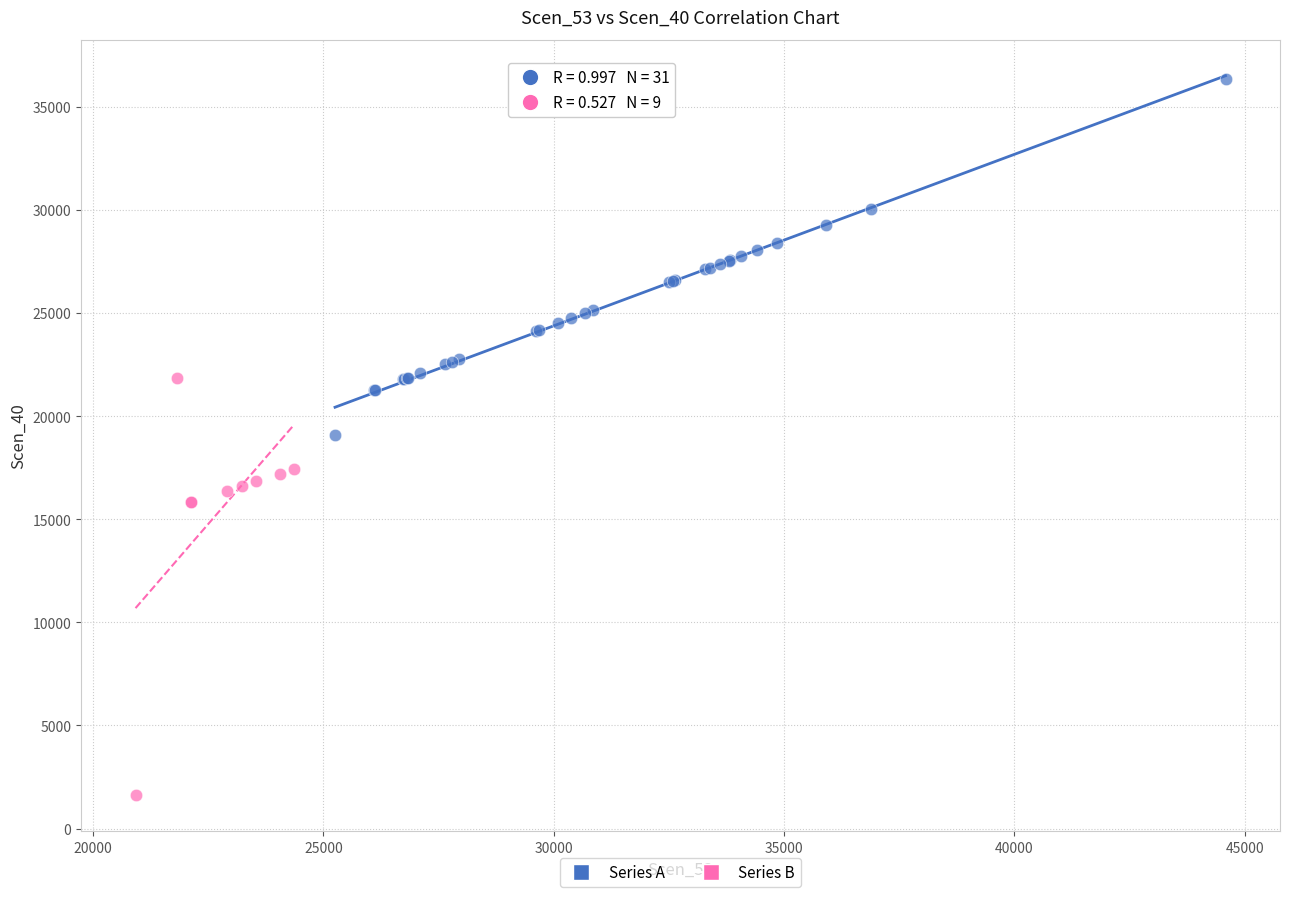

Which series contains the highest Y value?

Series A